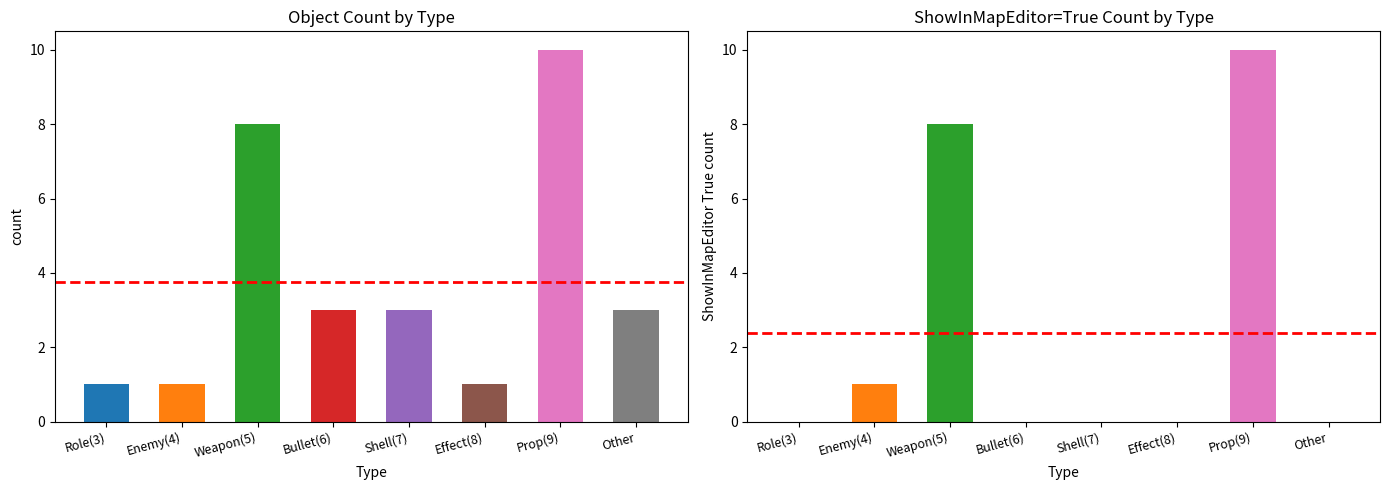

Is it true that ShowInMapEditor=True equals 7 at Role(3)?

False